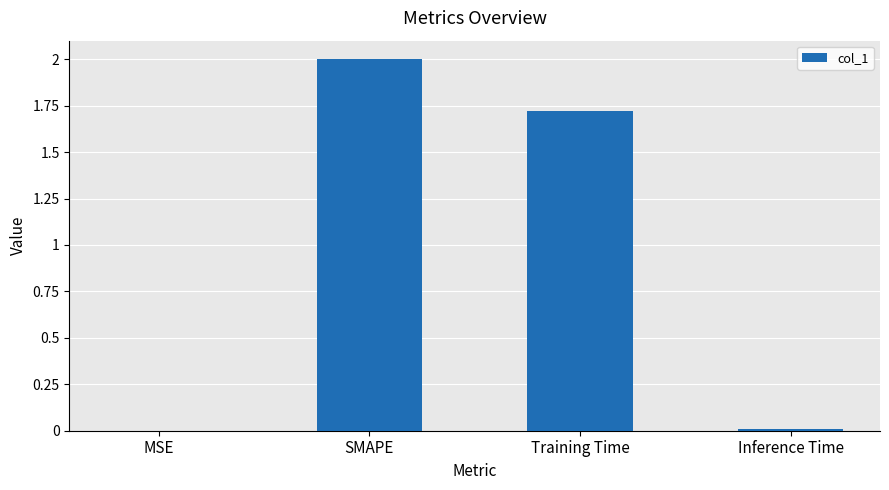

How many series are shown in this chart?

1